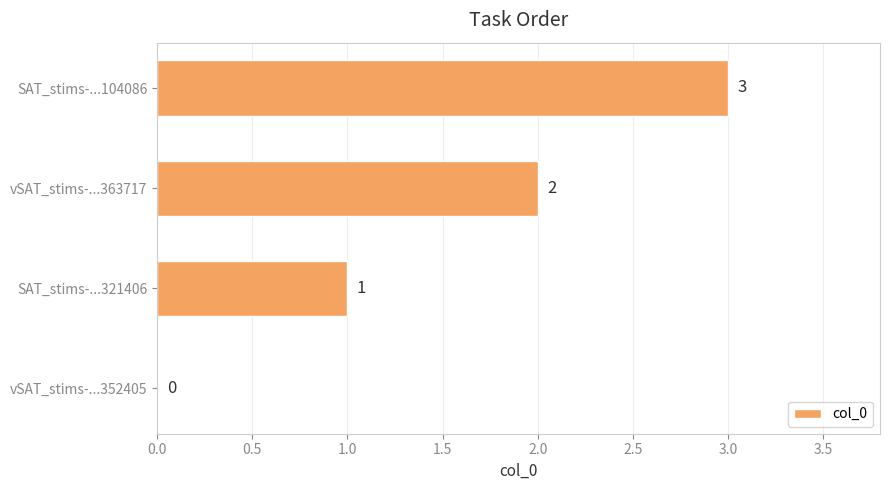

What is the change in value from vSAT_stims-...352405 to SAT_stims-...104086?

+3